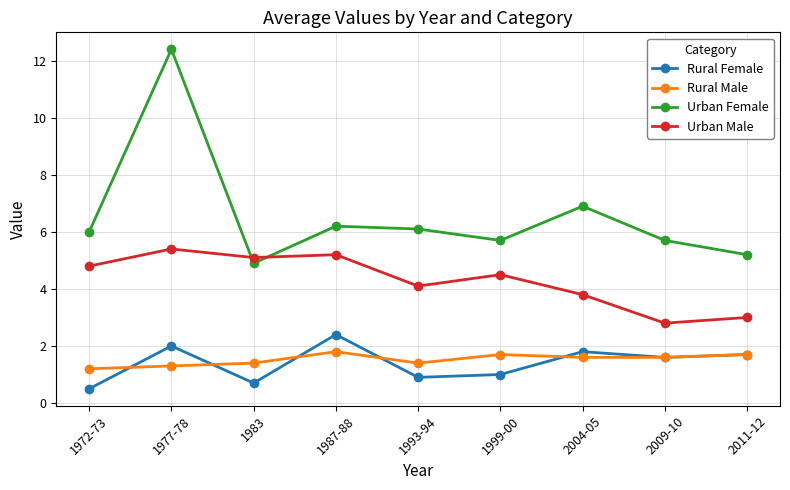

What is the approximate value of Urban Male at 2011-12?

3.0